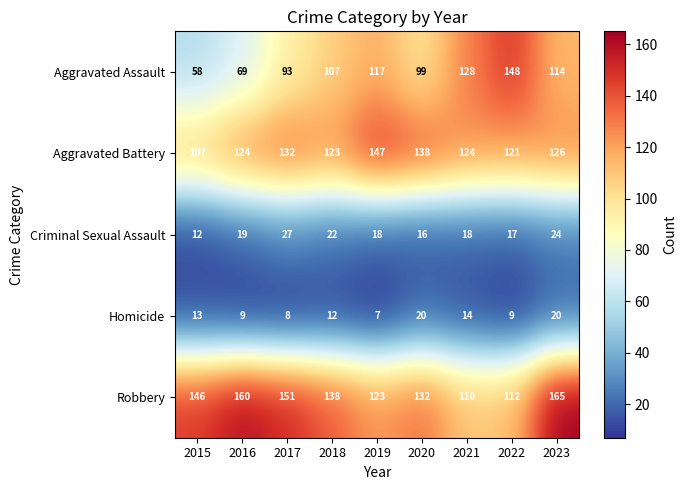

At which label is Robbery closest to 137?

2018